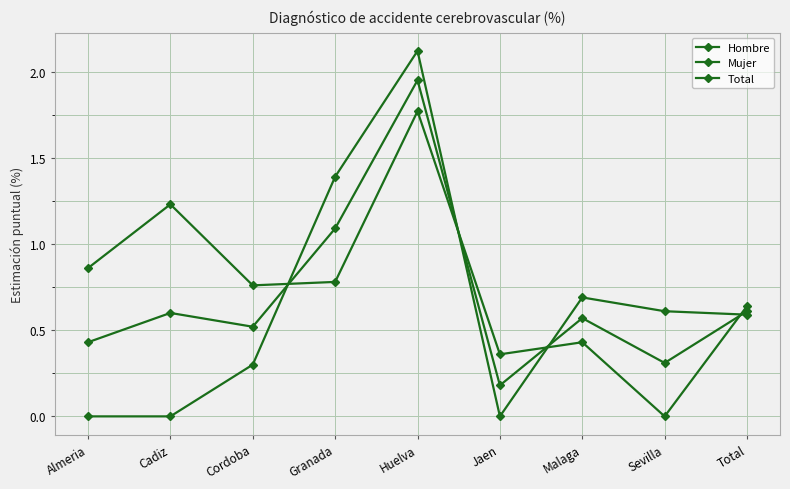

After their last crossing, which series has the higher values: Mujer or Hombre?

Hombre